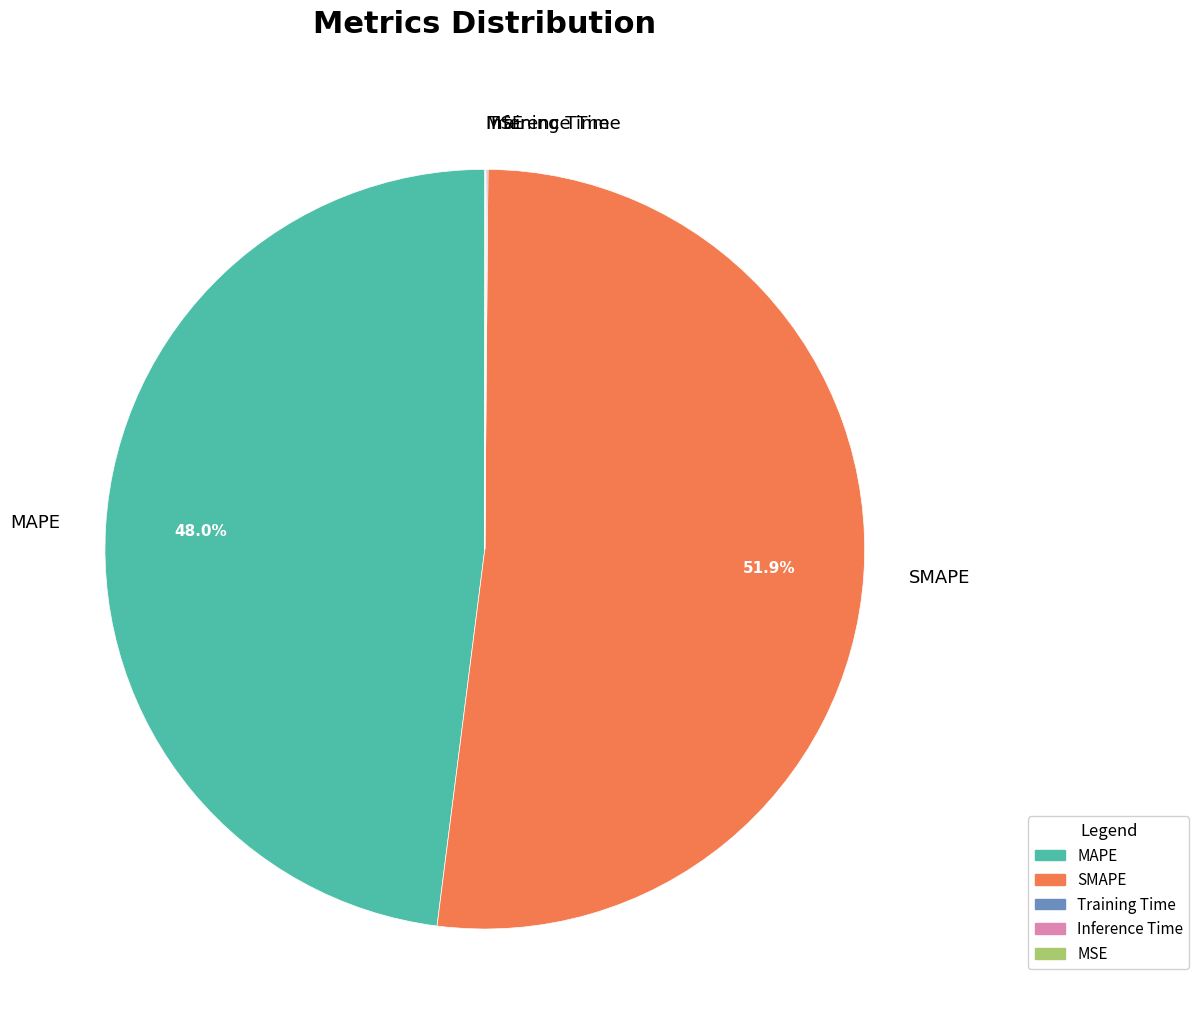

How much of the chart is everything except MAPE?

52.0%